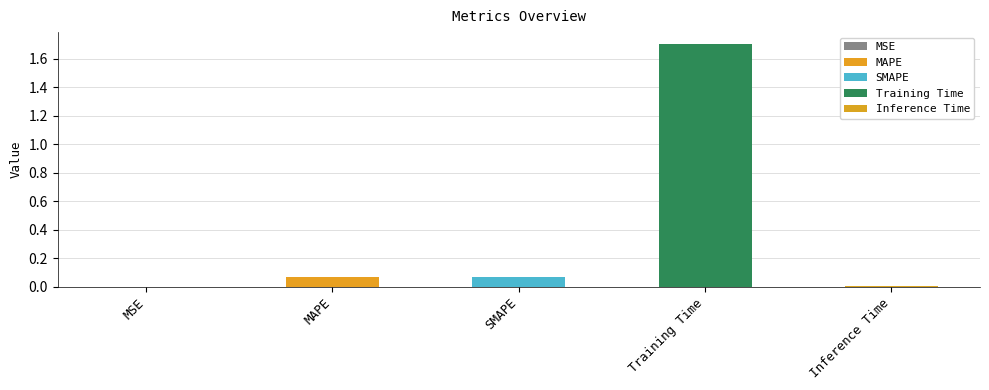

Reading left to right, list all the values displayed in this chart.

0.0	0.1	0.1	1.7	0.0